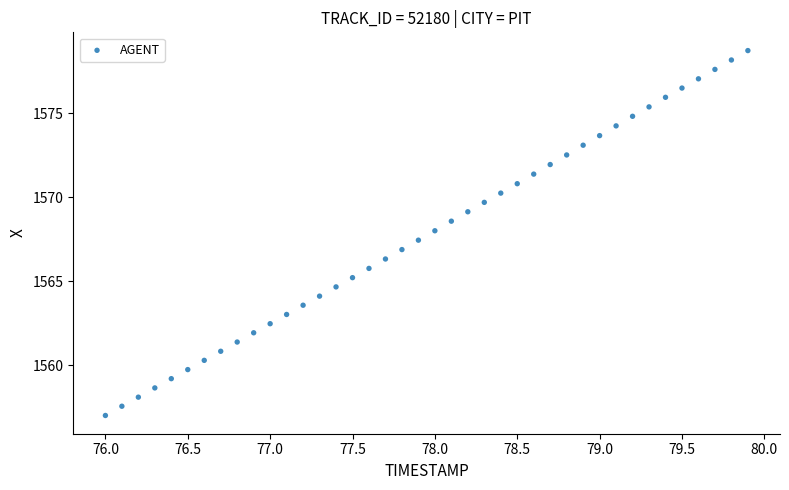

What is the range of Y values (max minus min)?

21.7